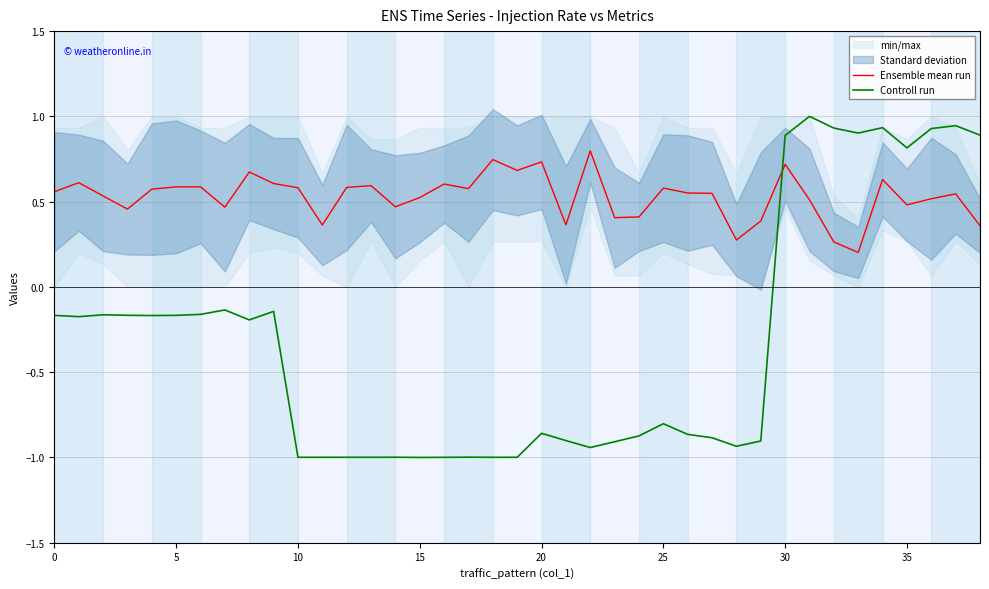

True or false: Controll run has more than 0 interior local peaks.

True